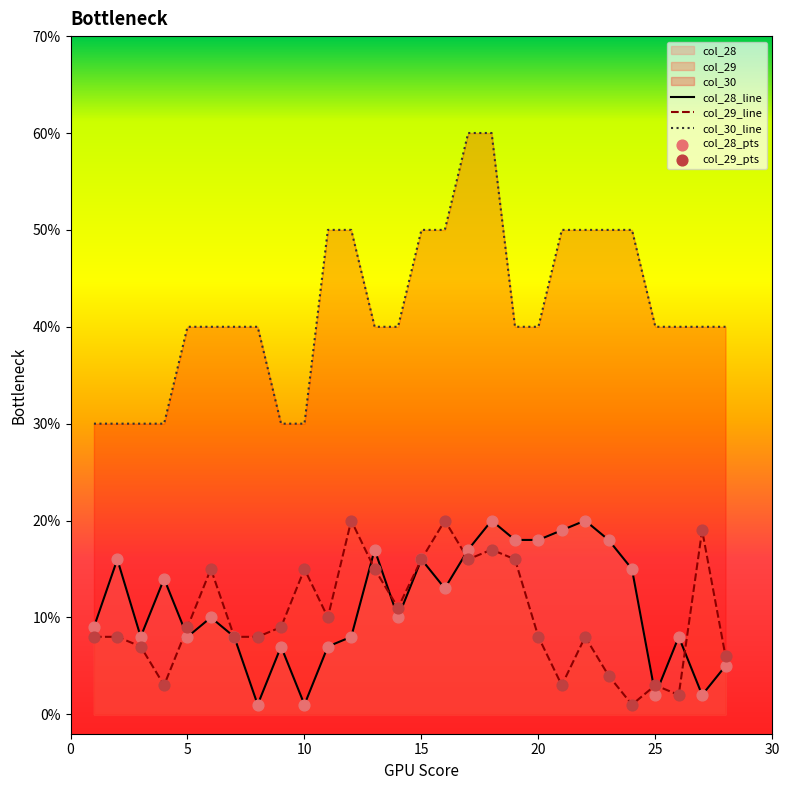

Is the value of col_29 at 27 greater than the value of col_30 at 18?

No